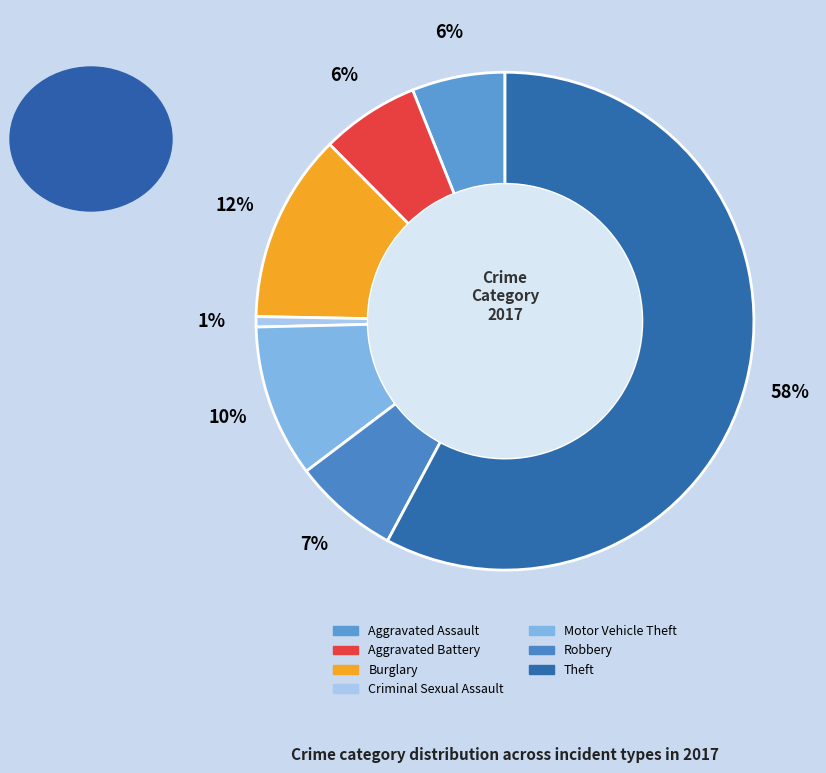

What is the smallest slice in the pie chart?

Criminal Sexual Assault